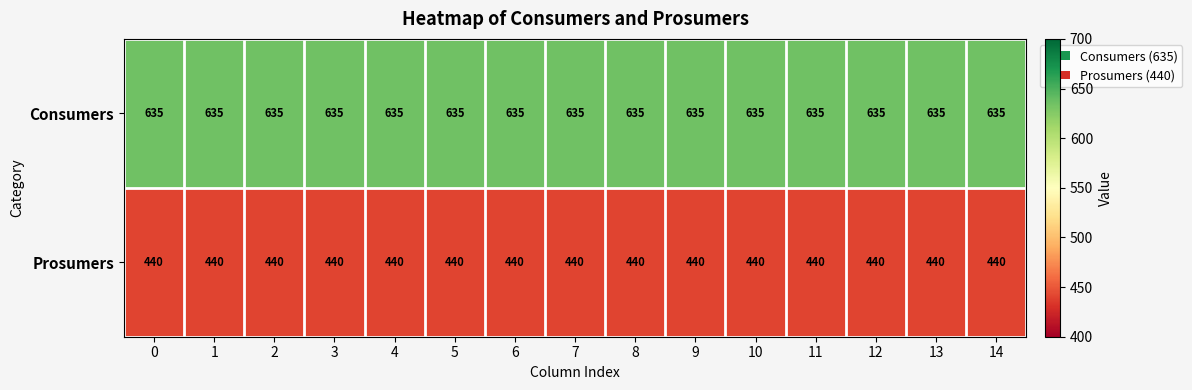

The Consumers series shows 926 at 0. True or false?

False